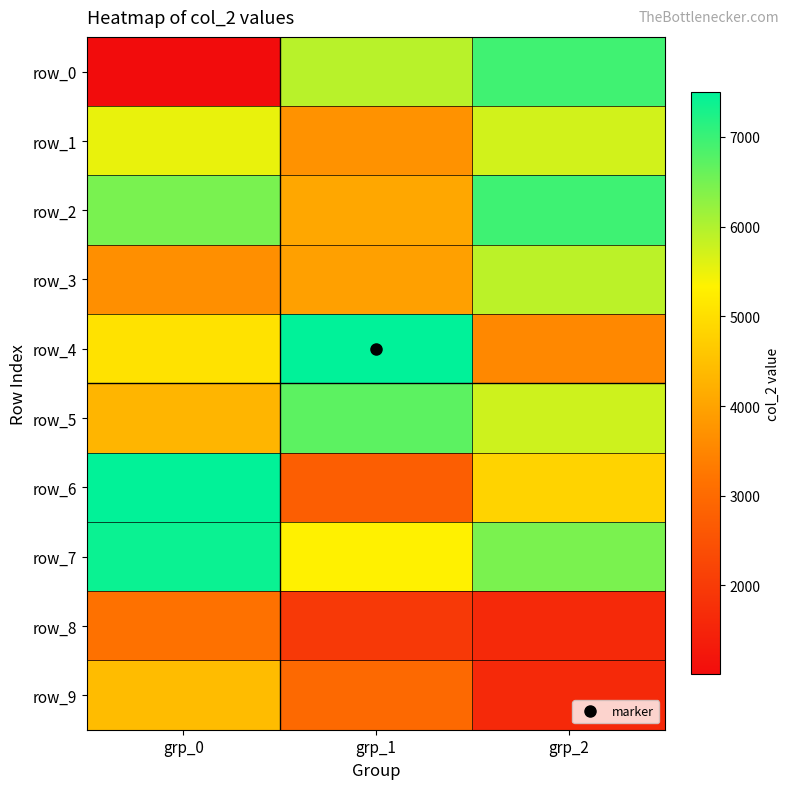

Which series changed the most between grp_0 and grp_1?

row_0